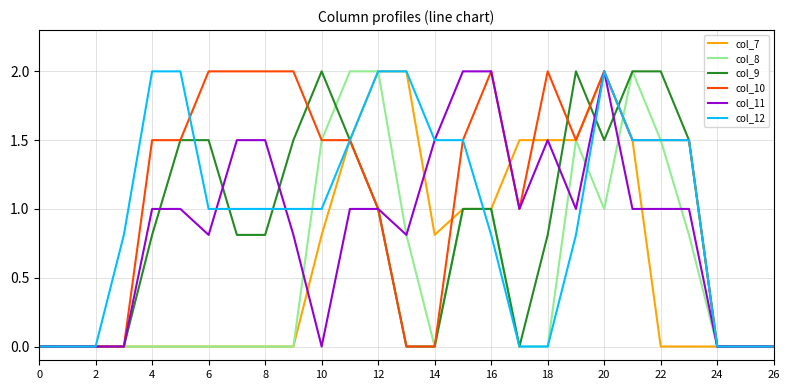

What is the highest value of the col_11 series?

2.0